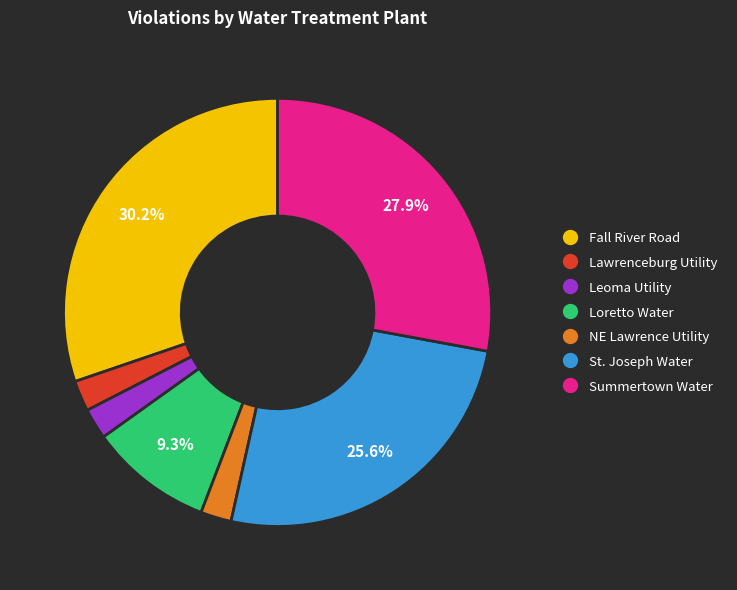

Is there a majority slice in this chart?

No